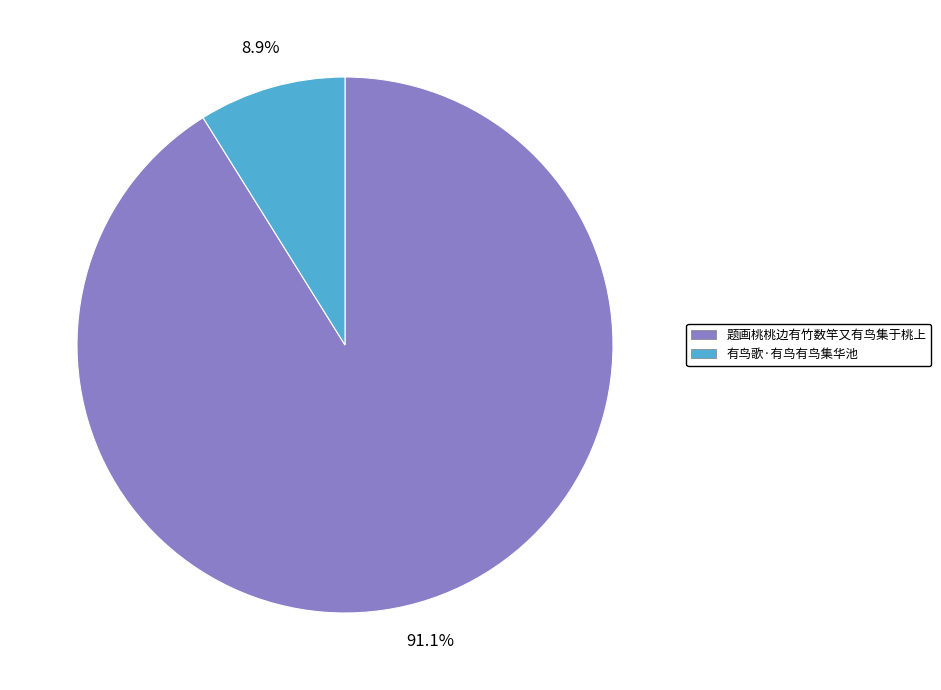

What is the ratio of the value at 有鸟歌·有鸟有鸟集华池 to the value at 题画桃桃边有竹数竿又有鸟集于桃上?

0.1